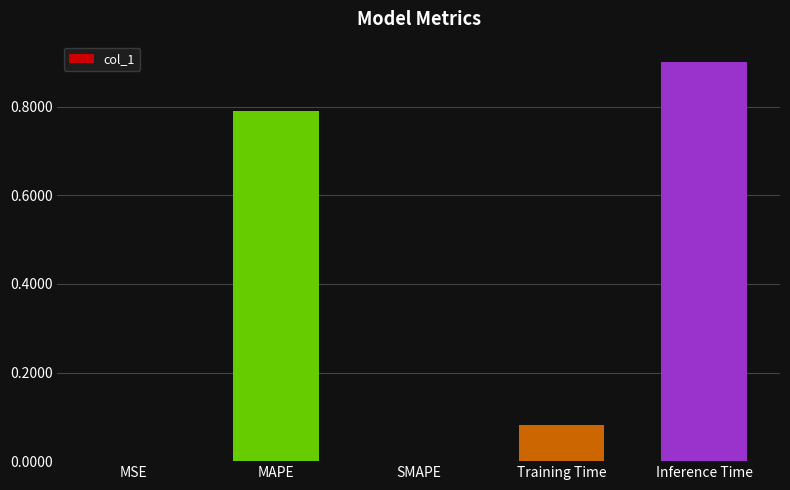

The chart shows a value of 0.0 at MSE. True or false?

True